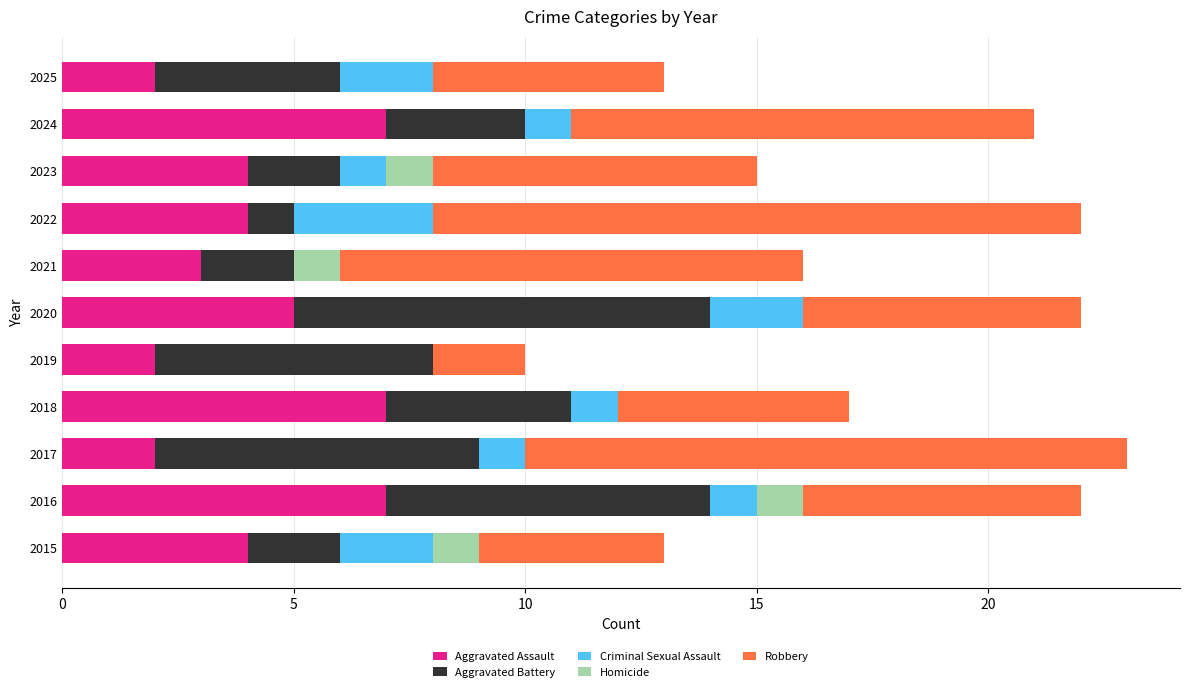

What is the total value across all series at 2025?

13